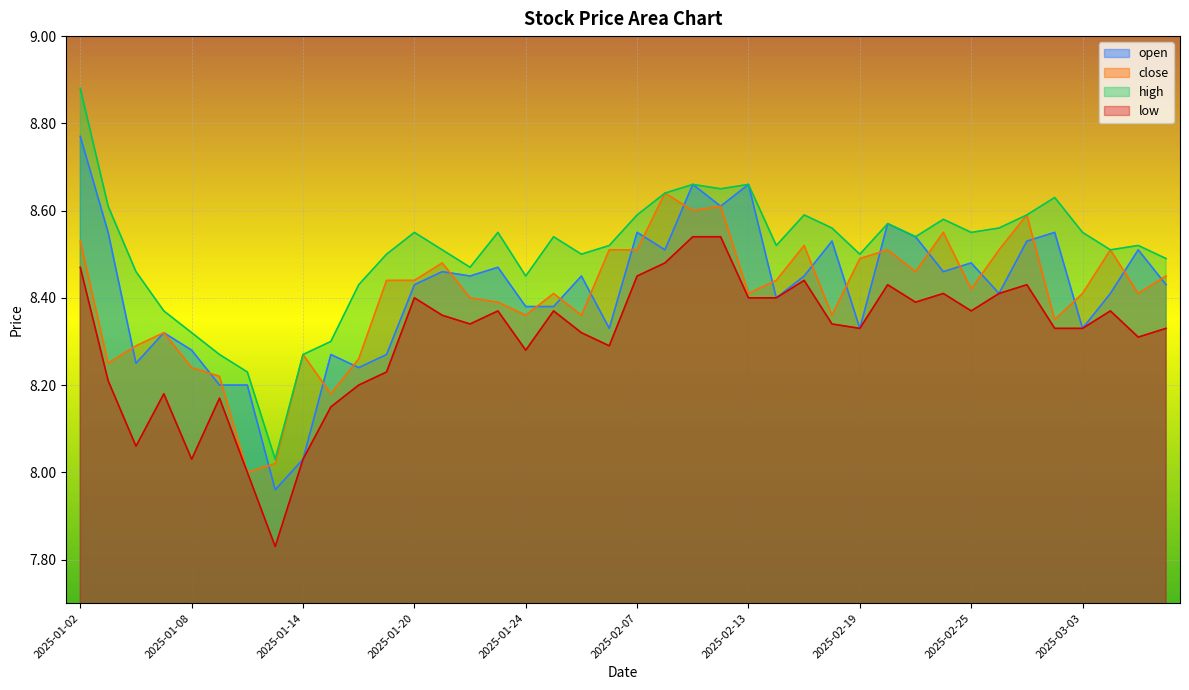

Rank the categories by low value from highest to lowest.

2025-02-11, 2025-02-12, 2025-02-10, 2025-01-02, 2025-02-07, 2025-02-17, 2025-02-20, 2025-02-27, 2025-02-24, 2025-02-26, 2025-01-20, 2025-02-13, 2025-02-14, 2025-02-21, 2025-01-23, 2025-01-27, 2025-02-25, 2025-03-04, 2025-01-21, 2025-01-22, 2025-02-18, 2025-02-19, 2025-02-28, 2025-03-03, 2025-03-06, 2025-02-05, 2025-03-05, 2025-02-06, 2025-01-24, 2025-01-17, 2025-01-03, 2025-01-16, 2025-01-07, 2025-01-09, 2025-01-15, 2025-01-06, 2025-01-08, 2025-01-14, 2025-01-10, 2025-01-13